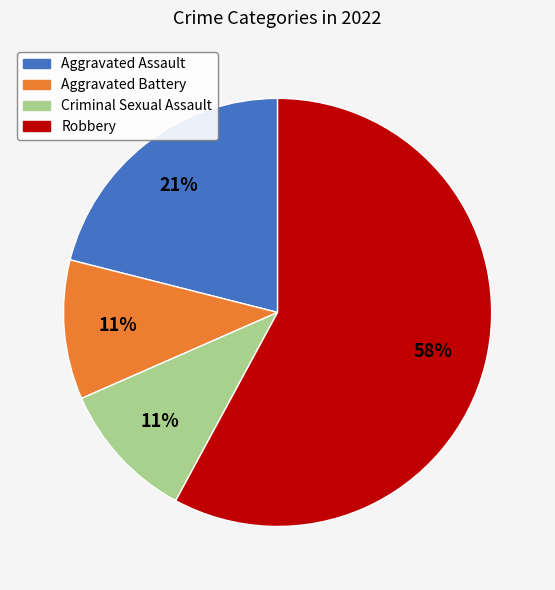

To the nearest percent, what is the difference between the largest and smallest slice percentages?

47%